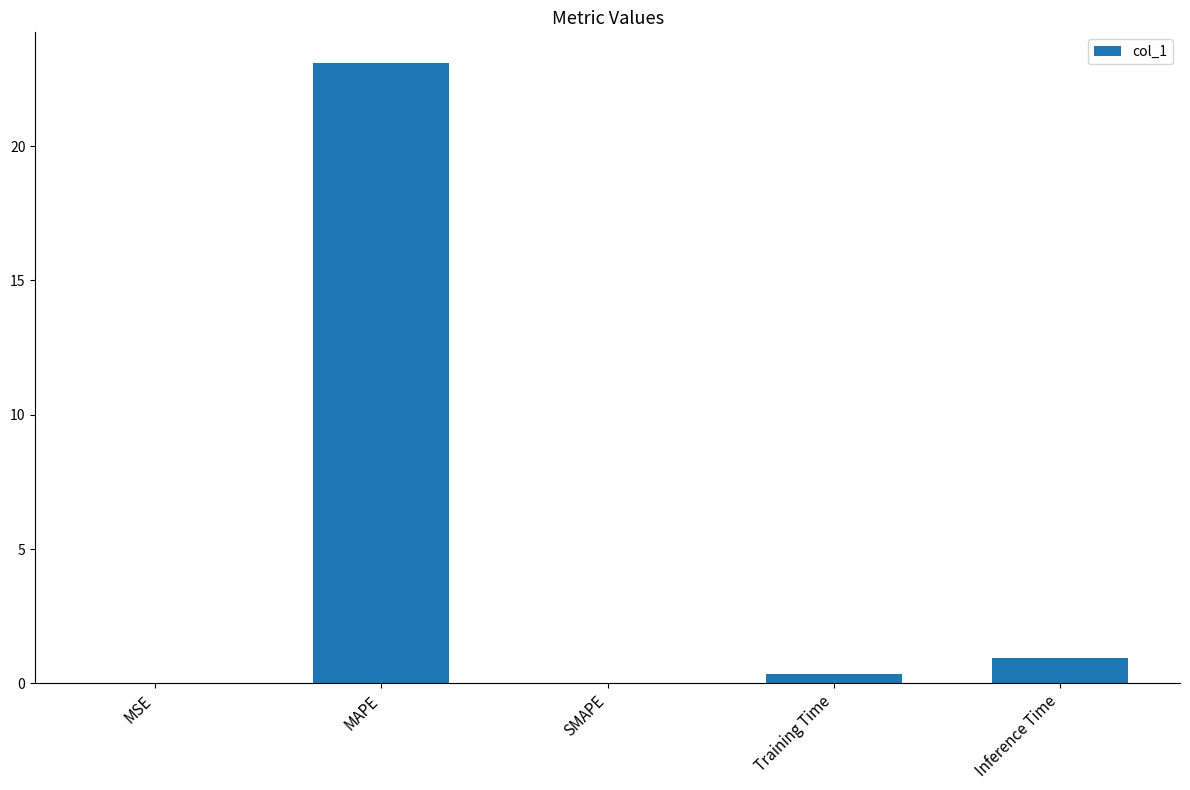

What is the sum of all values?

24.4